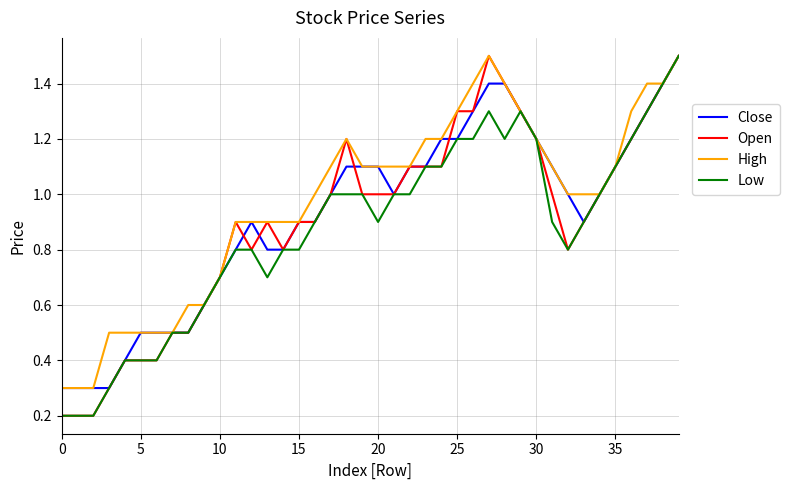

Does the chart have visible grid lines?

Yes